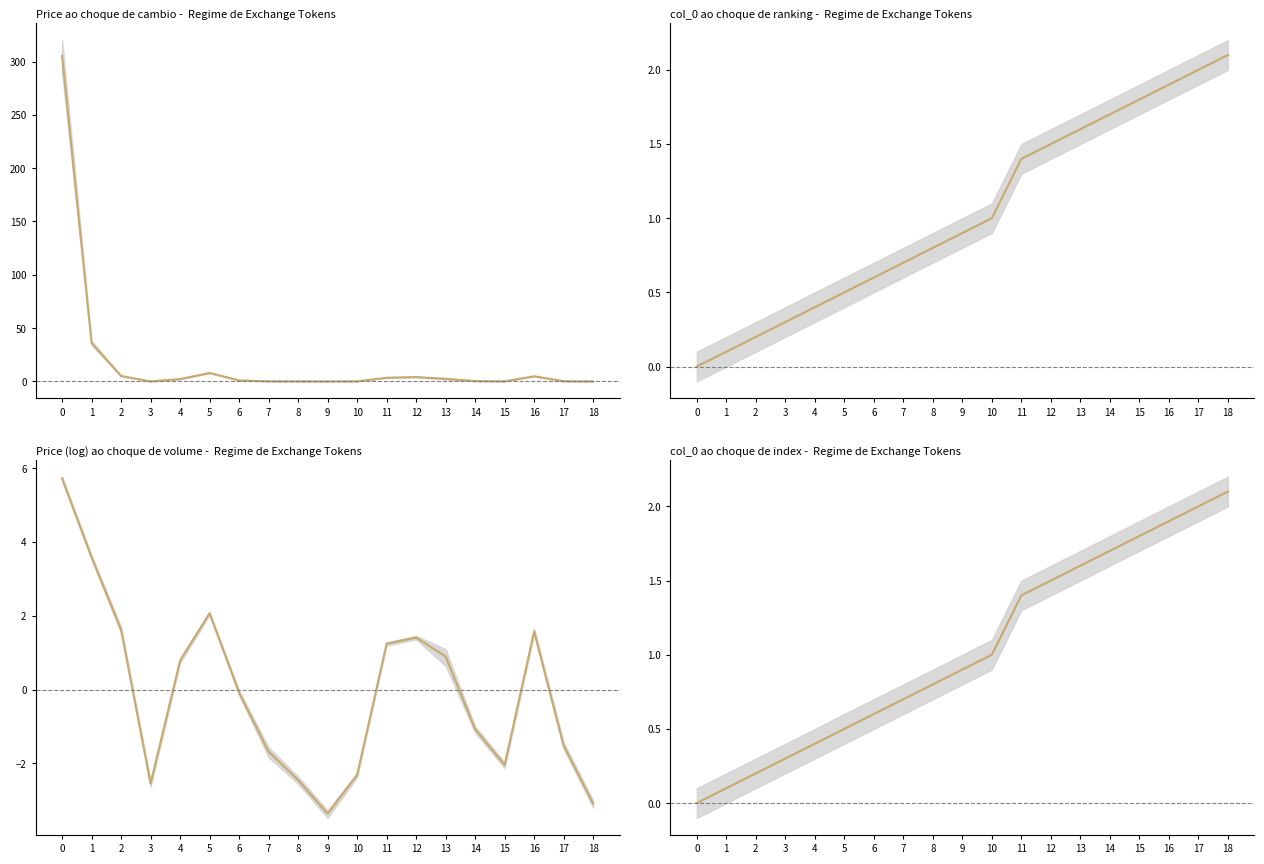

Reading left to right, what are all the values shown in this chart?

0=0.0	1=0.1	2=0.2	3=0.3	4=0.4	5=0.5	6=0.6	7=0.7	8=0.8	9=0.9	10=1.0	11=1.4	12=1.5	13=1.6	14=1.7	15=1.8	16=1.9	17=2.0	18=2.1